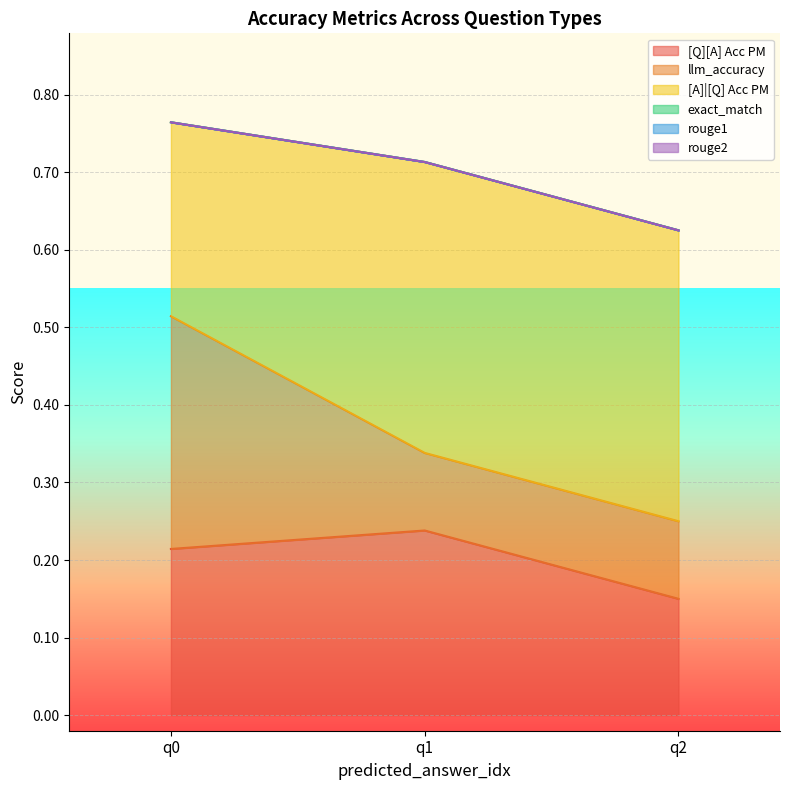

Is the value of exact_match at 0 greater than the value of rouge1 at 0?

No